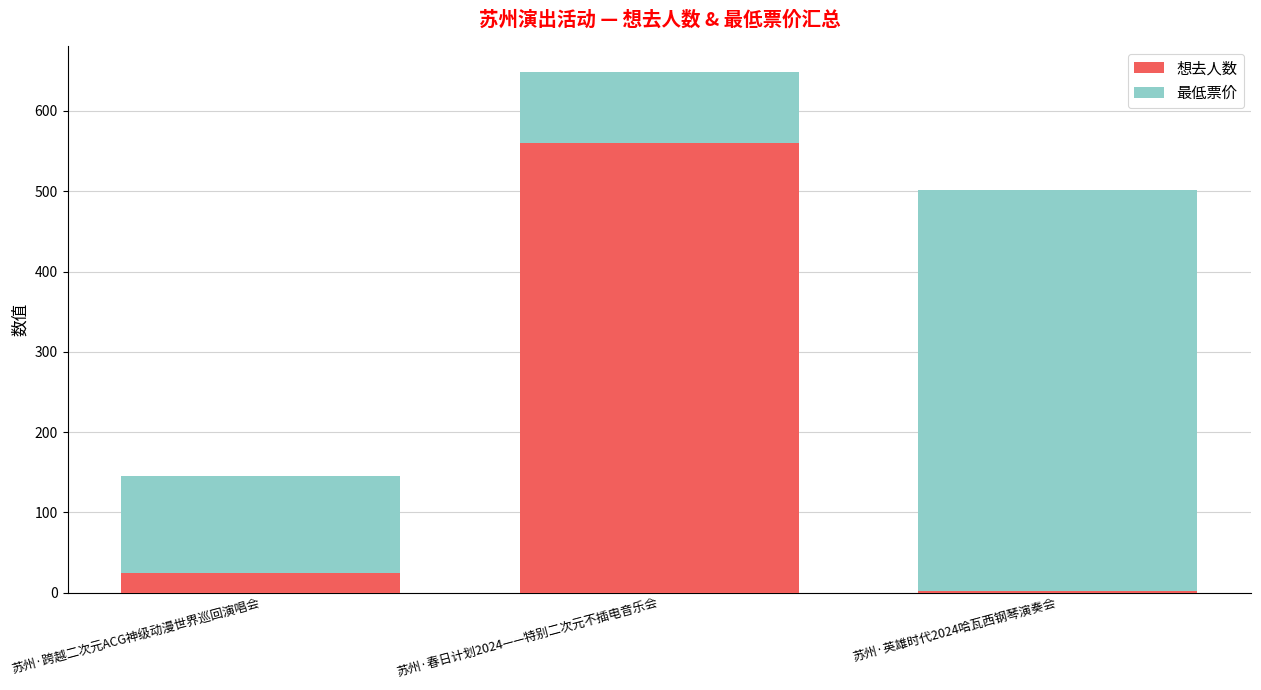

How many series are shown in this chart?

2